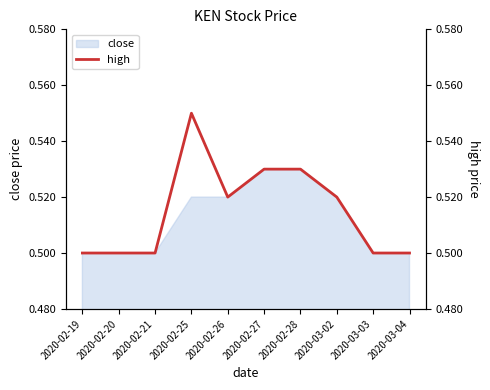

Reading left to right, list all the values displayed in this chart.

0.5	0.5	0.5	0.6	0.5	0.5	0.5	0.5	0.5	0.5